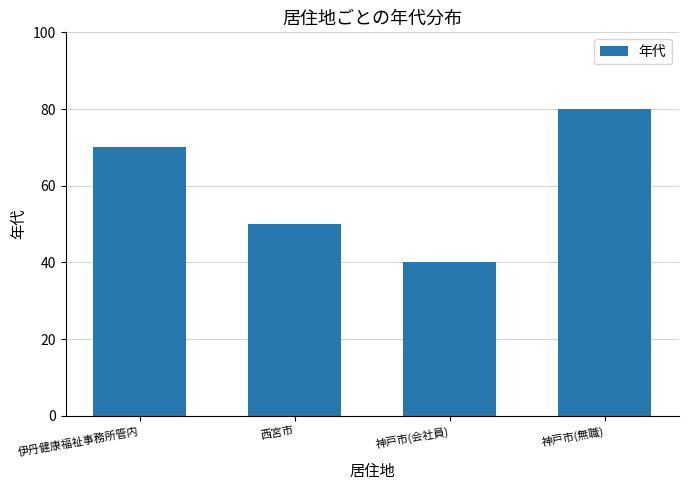

What is the label of the 3rd bar from the left?

神戸市(会社員)